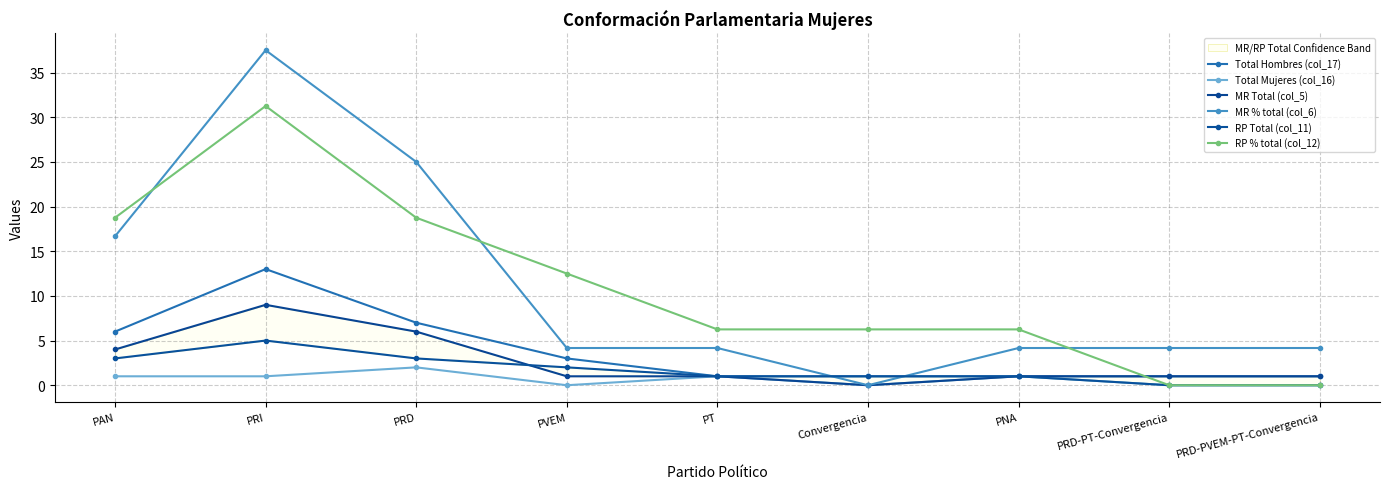

True or false: RP % total (col_12) has a value of 15.7 at PRI.

False